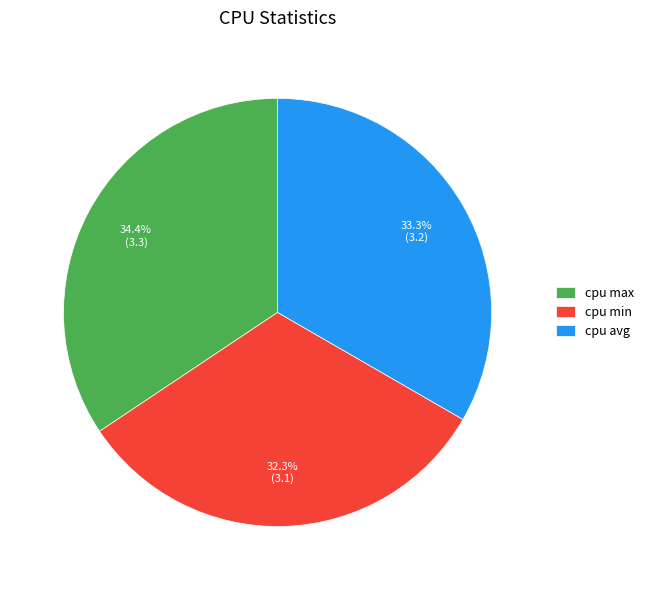

To the nearest percent, what is the combined percentage of cpu min and cpu avg?

66%